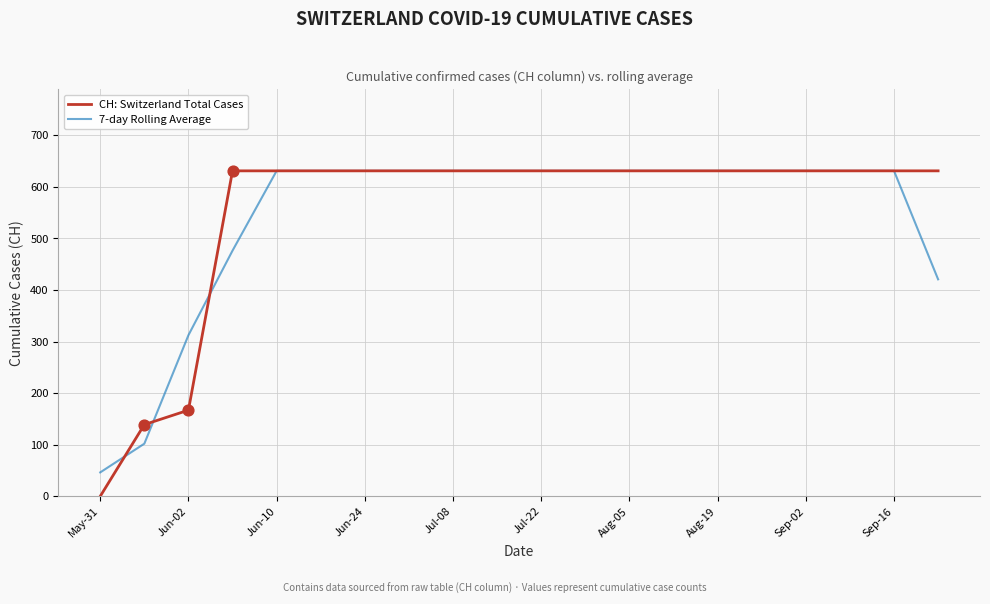

Which series has the widest spread of values?

CH: Switzerland Total Cases